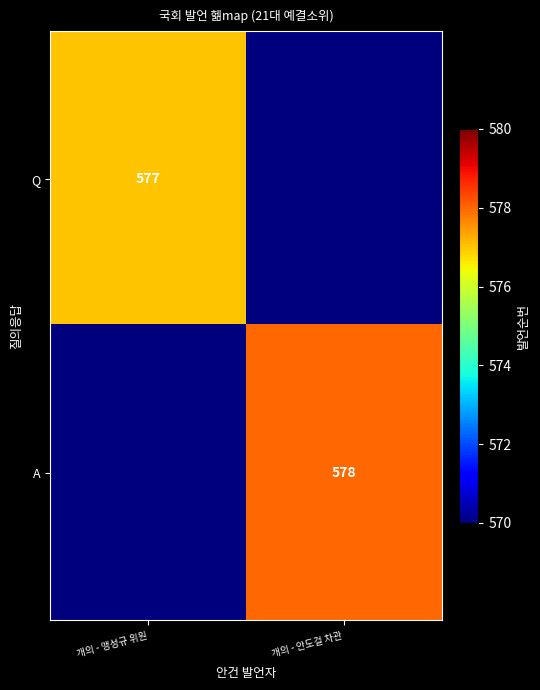

Is it true that Q equals 131 at 개의 - 맹성규 위원?

False